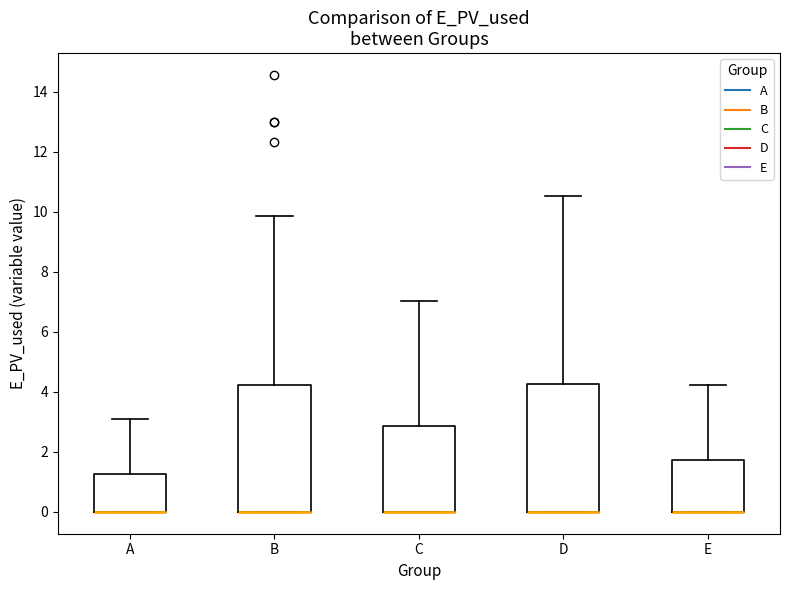

Where is the upper edge of the box for A on the y-axis? The values are not printed on the chart, so give them approximately, as read against the axis.

1.2